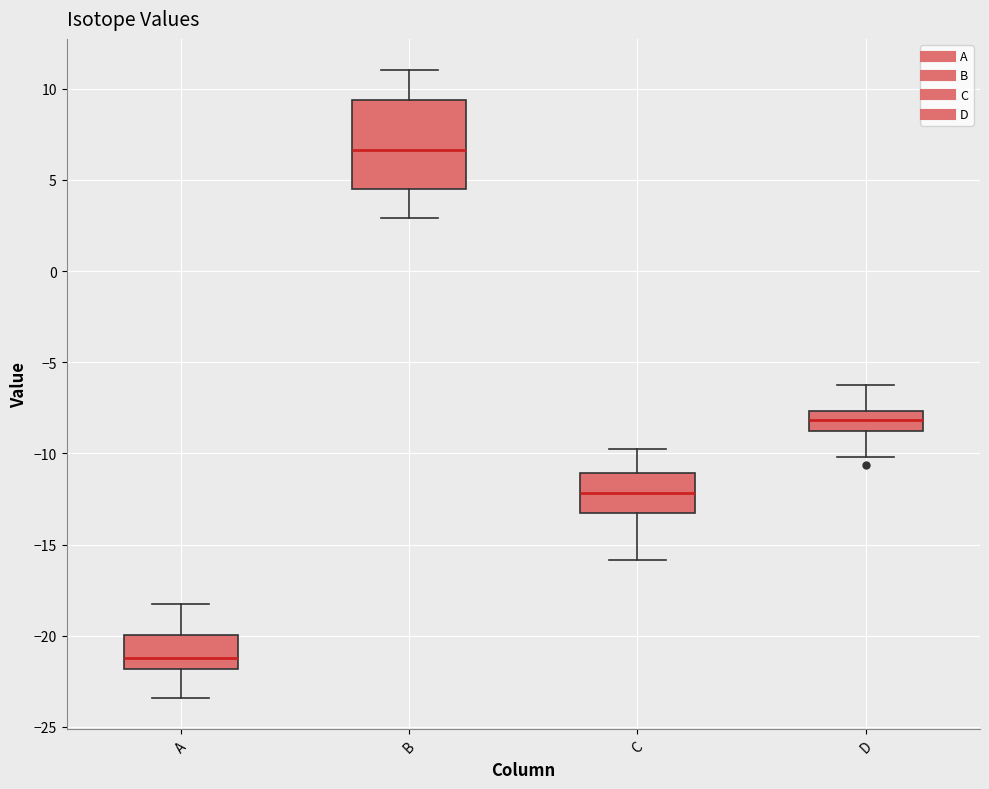

Reading left to right, read every box against the y-axis: the position of its median line, the range the box covers, and the ends of its whiskers. The values are not printed on the chart, so give them approximately, as read against the axis.

A: median -21.0, box -22.0 to -20.0, whiskers -23.5 to -18.0
B: median 6.5, box 4.5 to 9.5, whiskers 3.0 to 11.0
C: median -12.0, box -13.0 to -11.0, whiskers -16.0 to -10.0
D: median -8.0, box -9.0 to -7.5, whiskers -10.0 to -6.5